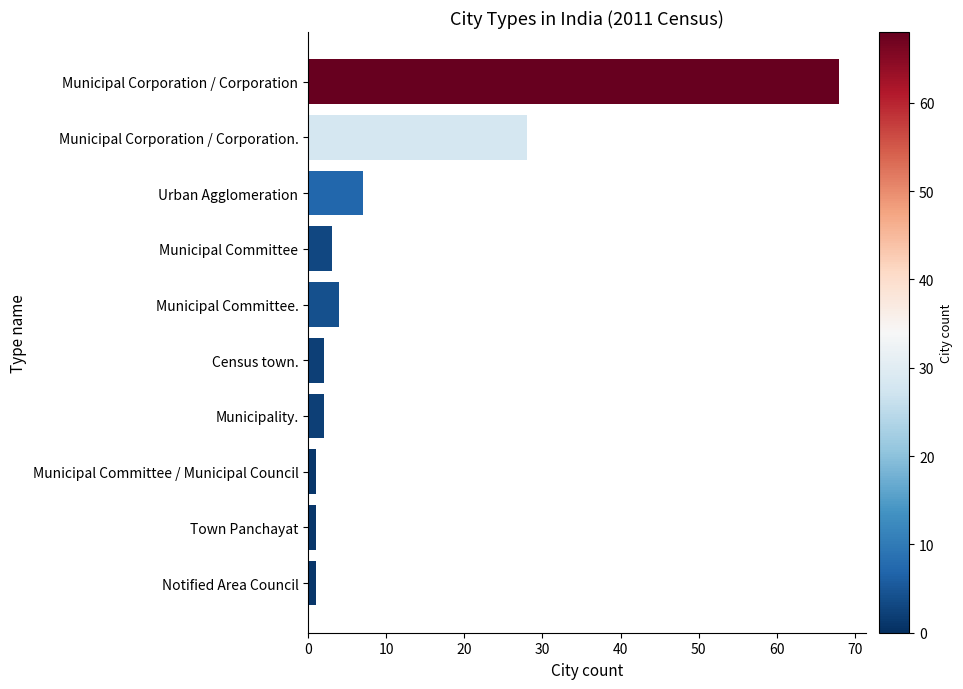

Are the bars grouped side by side (vs. stacked)?

No